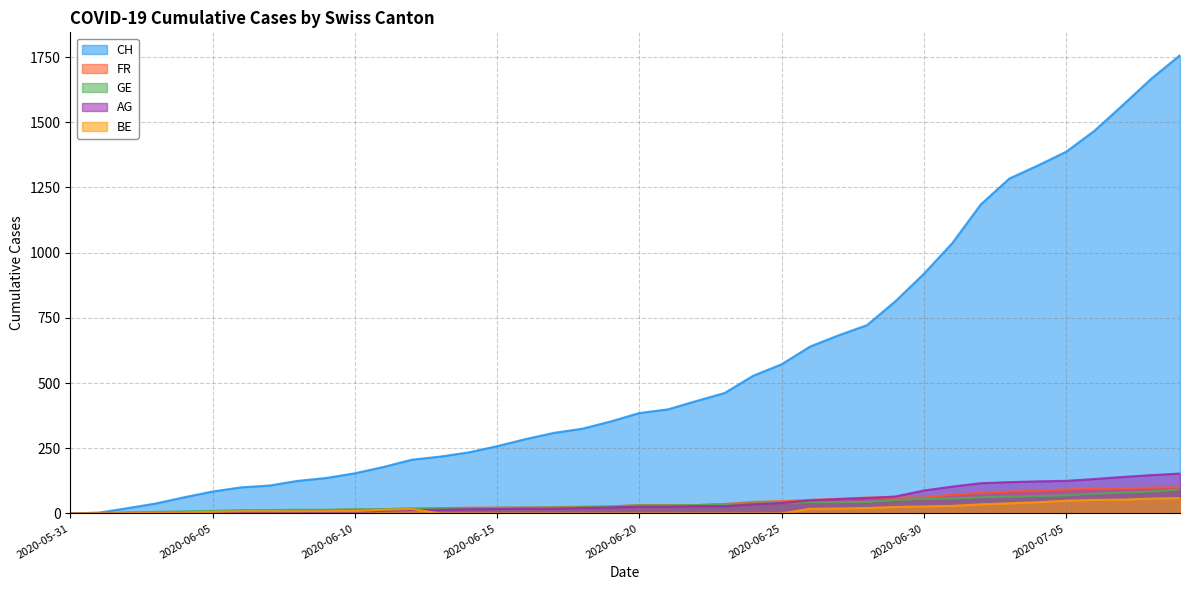

Does the chart have visible grid lines?

Yes